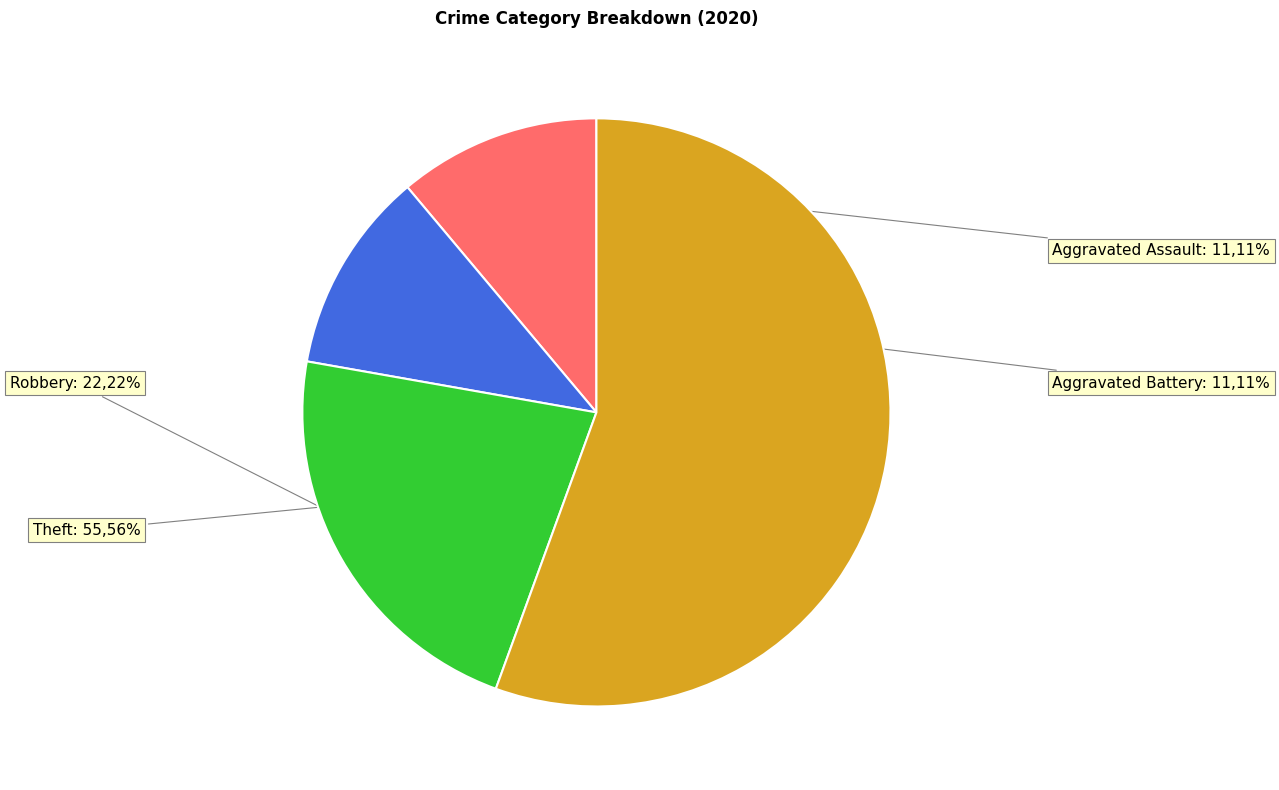

Does any single category account for the majority?

Yes